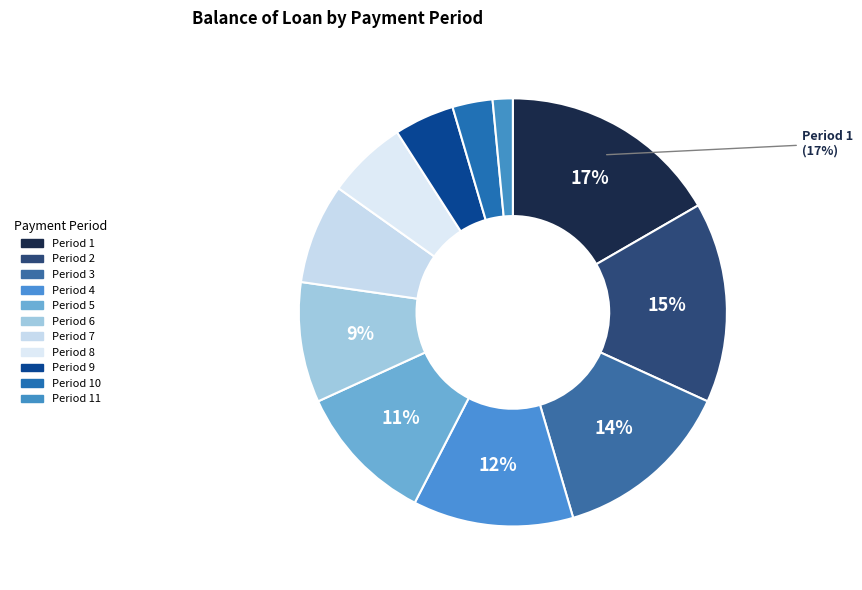

How many slices are in this pie chart?

11